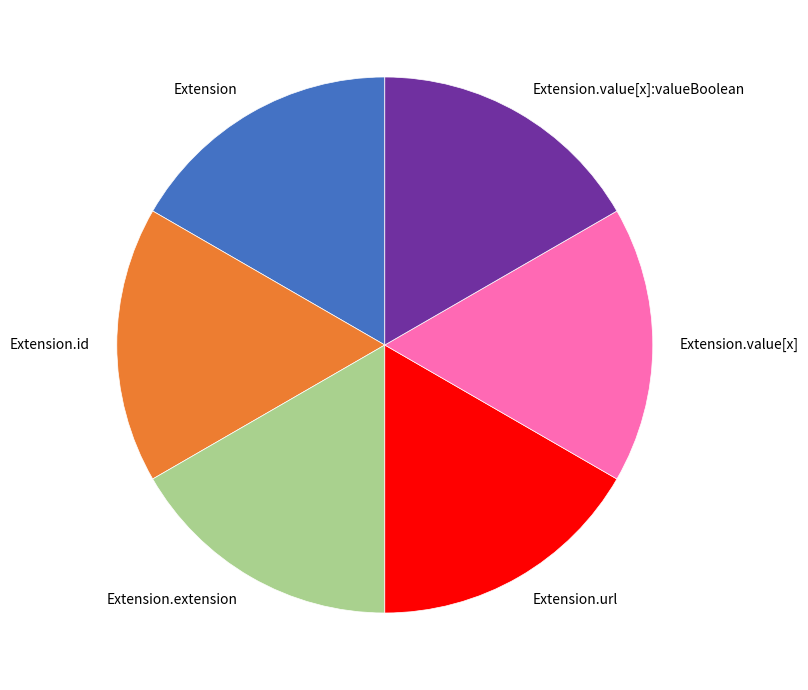

Combined, do Extension.extension and Extension.value[x]:valueBoolean account for over 50%?

No